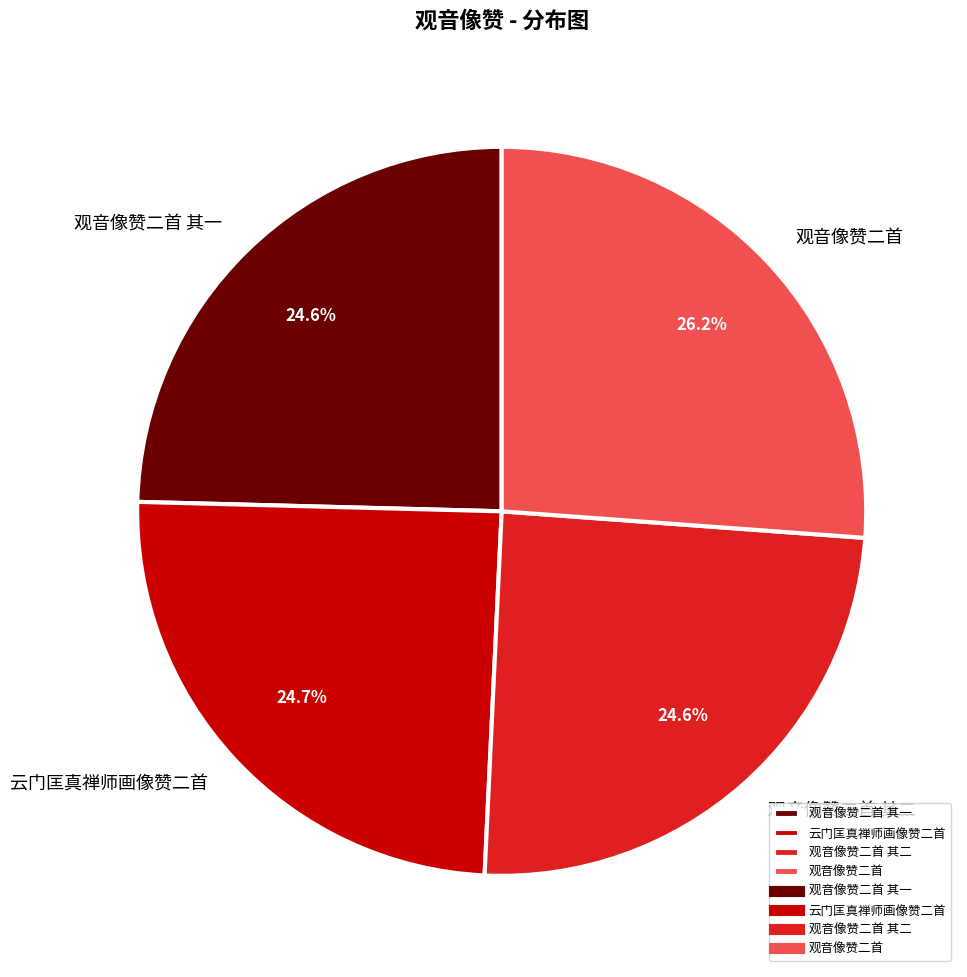

Count the number of slices in the pie.

4